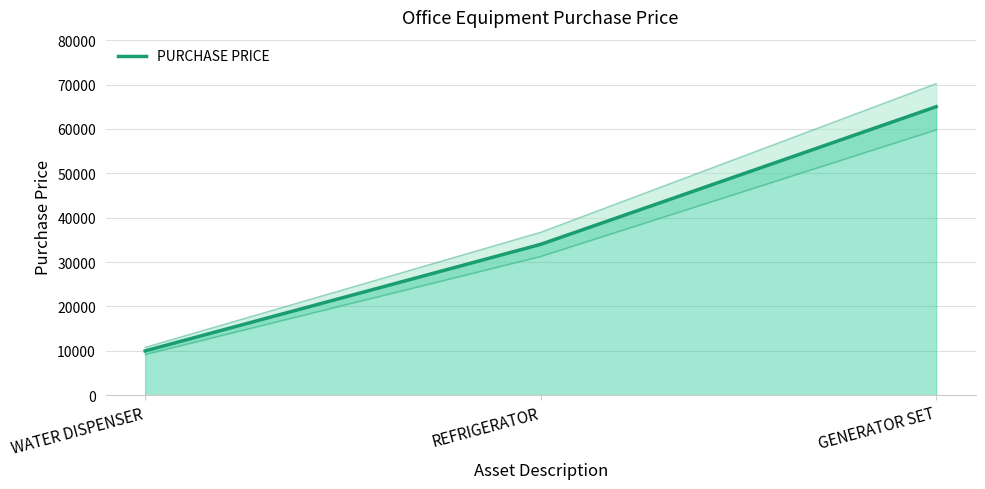

What is the sum of all values?

108990